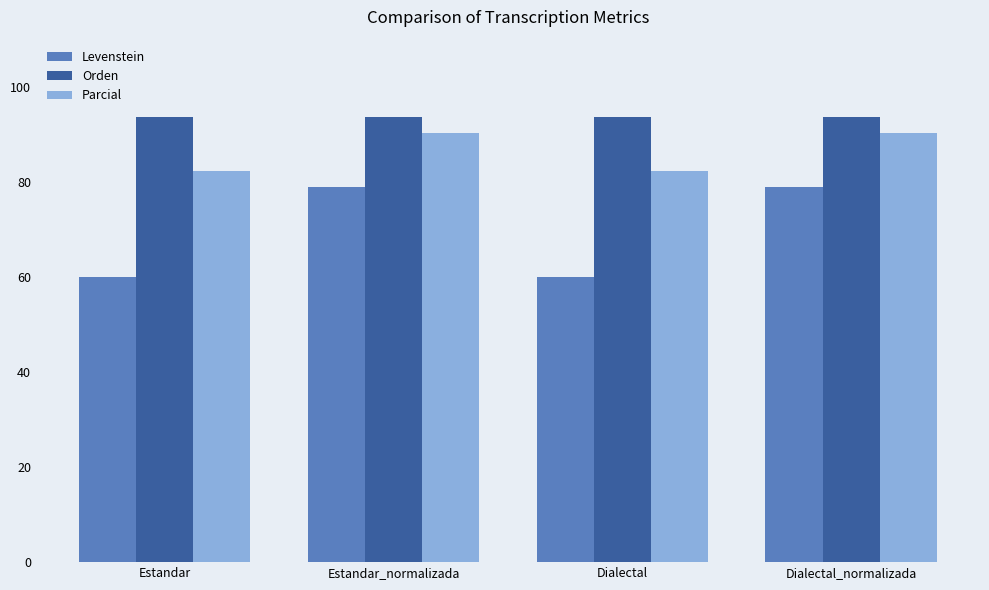

What is the value of the Levenstein bar at the 2nd from the left?

78.9